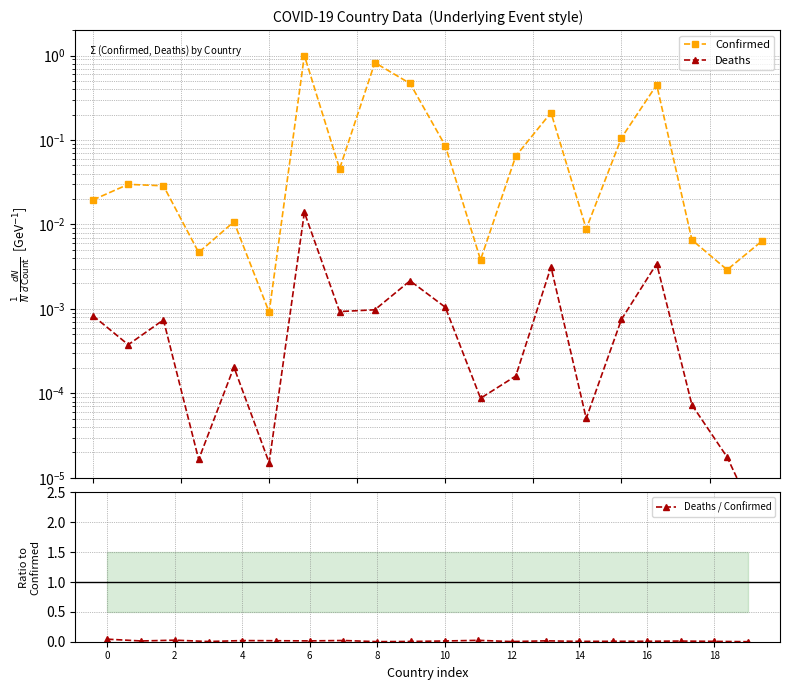

The value of Deaths / Confirmed at 0 is 0.0. True or false?

False